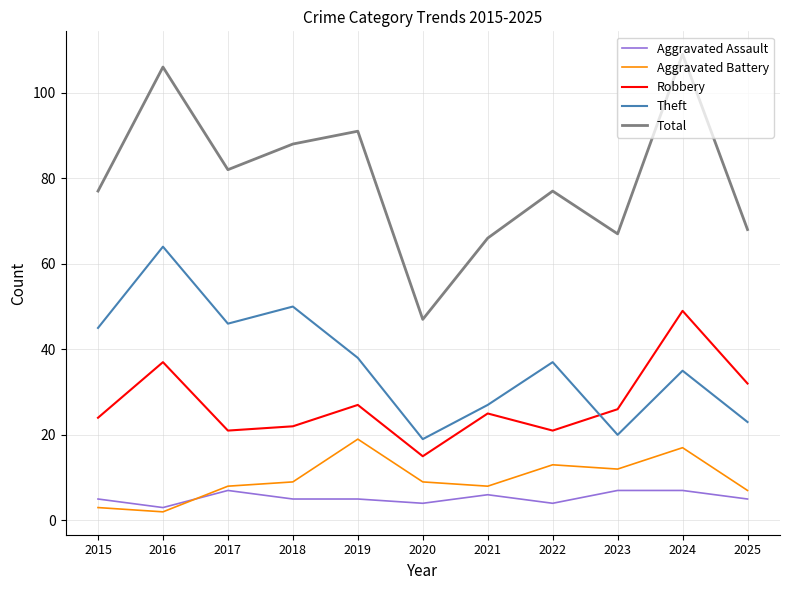

What is the sum of all Aggravated Assault values?

58